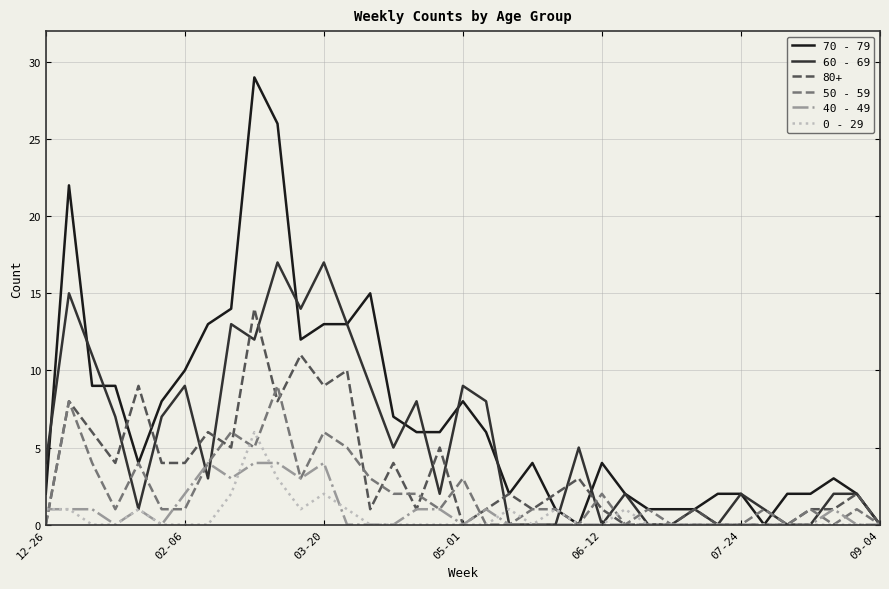

How many lines are shown in the chart?

6